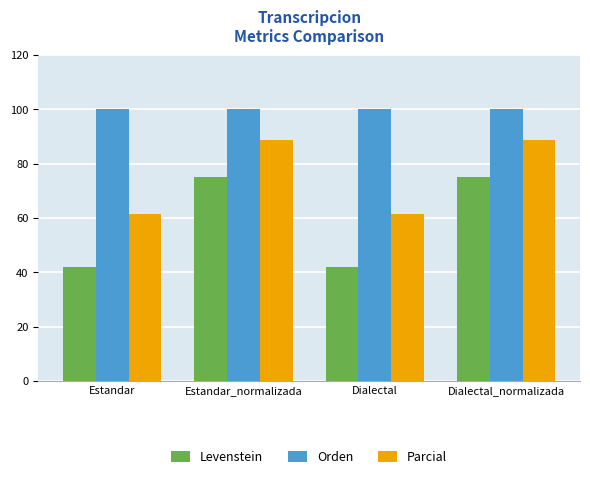

Read the Parcial value at Estandar_normalizada.

88.9